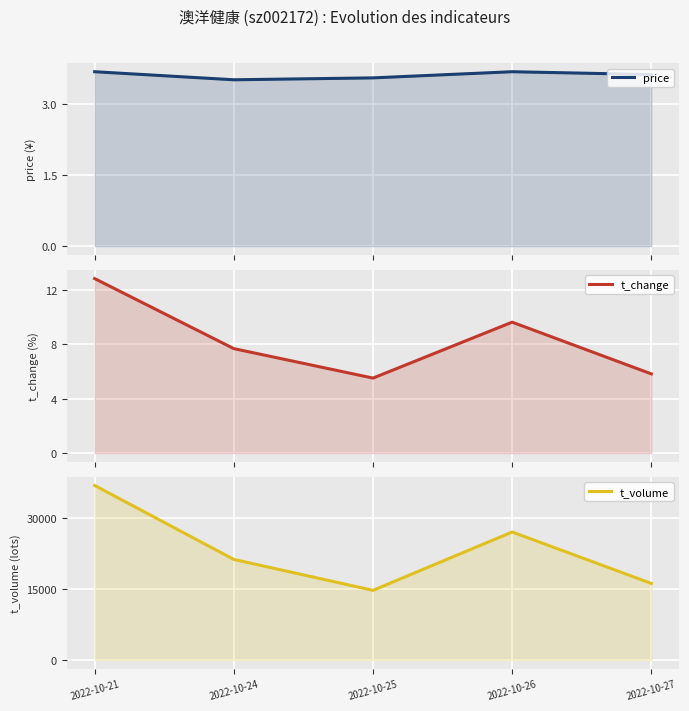

What is the value of the t_change point at the 2nd from the left?

7.7